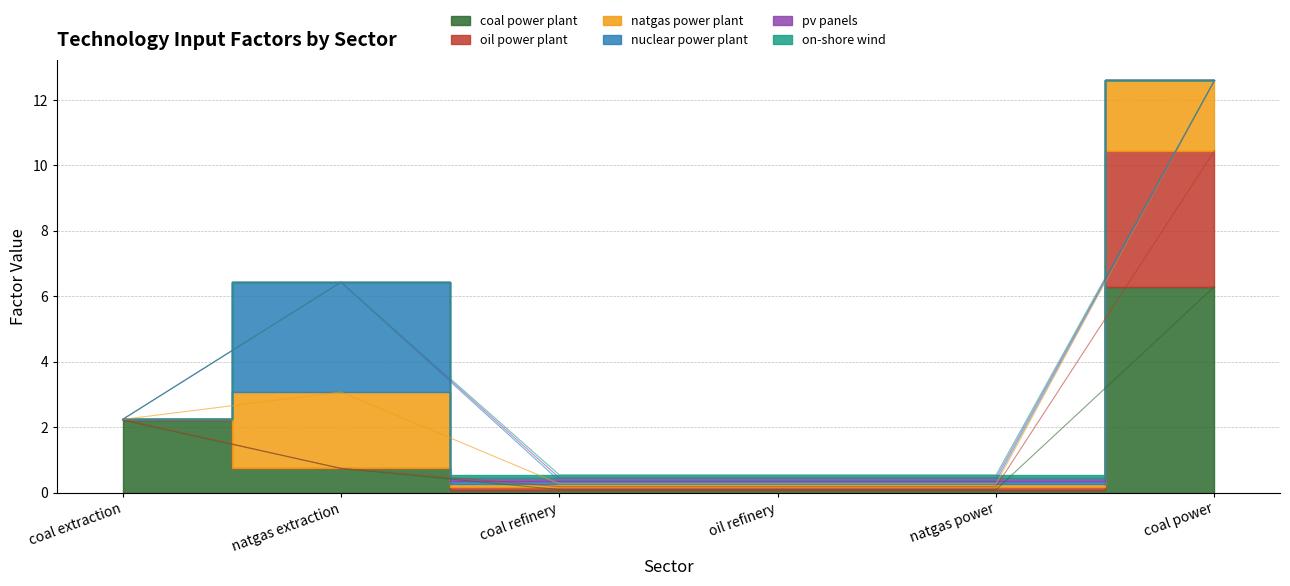

What is the label of the 5th point from the right?

natgas extraction